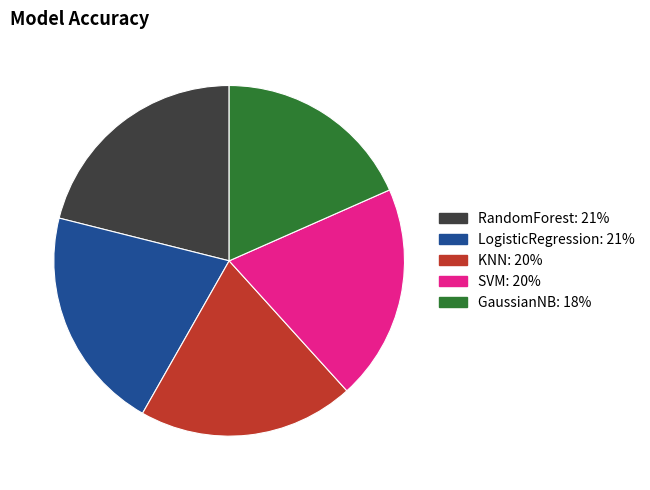

How many slices are in this pie chart?

5